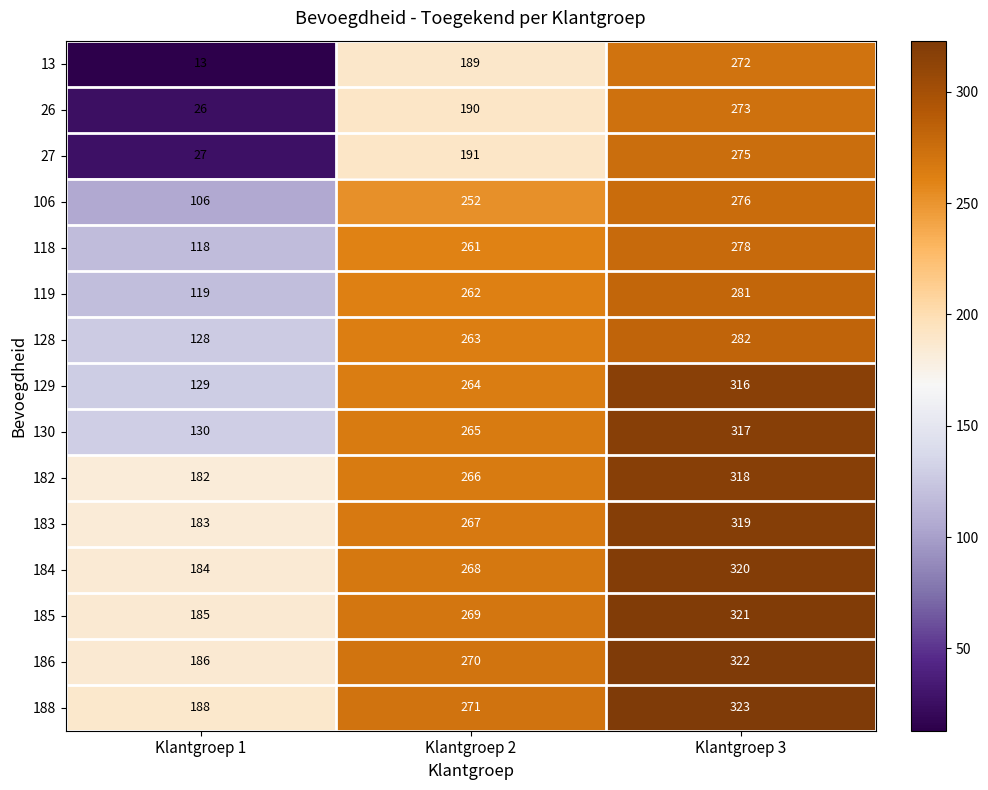

Rank the series at Klantgroep 1 from lowest to highest value.

13, 26, 27, 106, 118, 119, 128, 129, 130, 182, 183, 184, 185, 186, 188